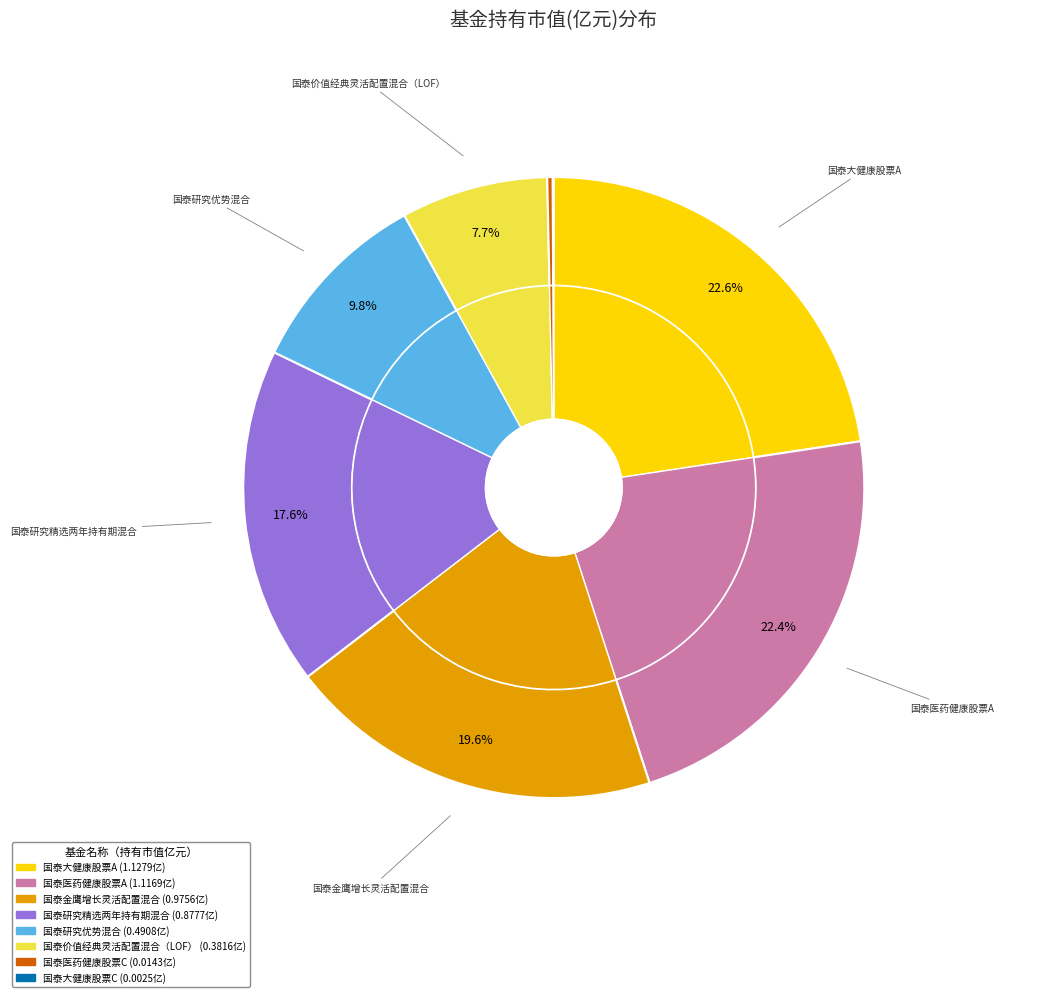

True or false: 国泰医药健康股票A accounts for 35% of the total.

False